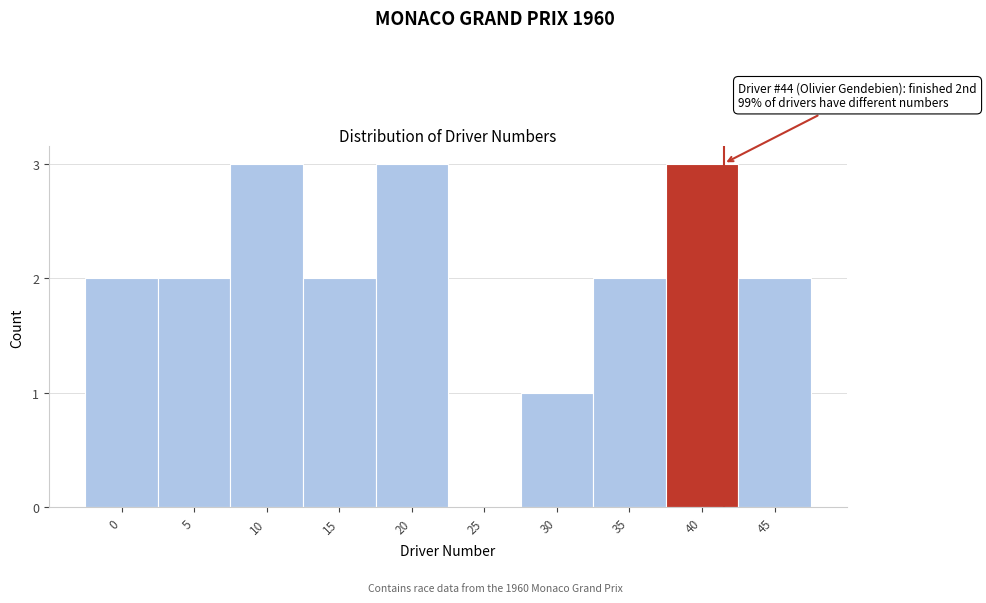

Reading left to right, extract all data points from this chart.

0=2	5=2	10=3	15=2	20=3	25=0	30=1	35=2	40=3	45=2